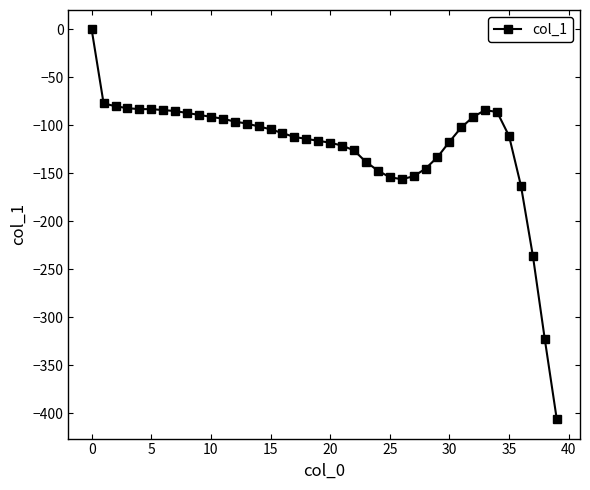

What is the value of the 12th point from the left?

-93